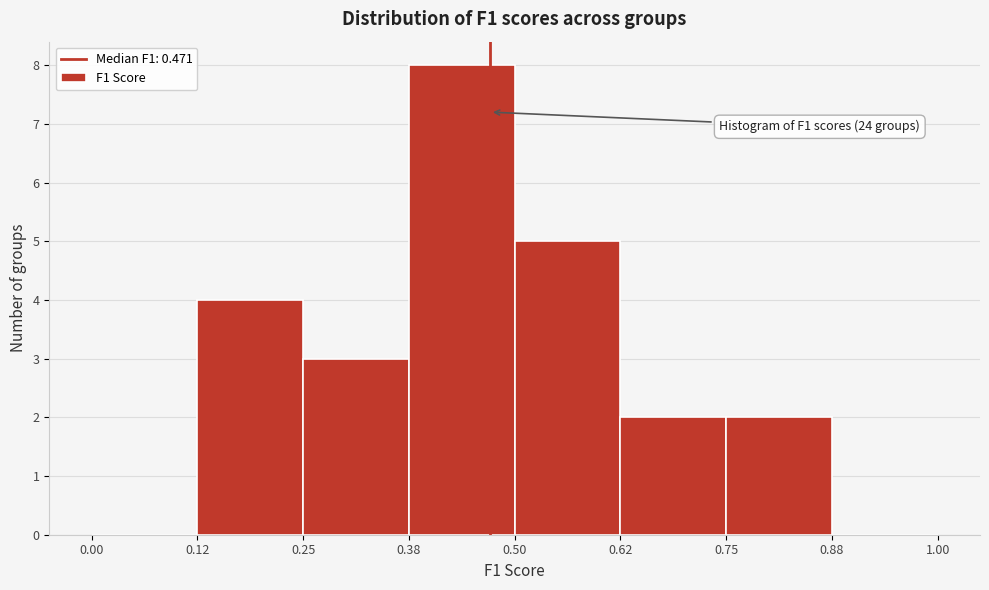

Which range on the x-axis has the tallest bar?

0.38 to 0.50